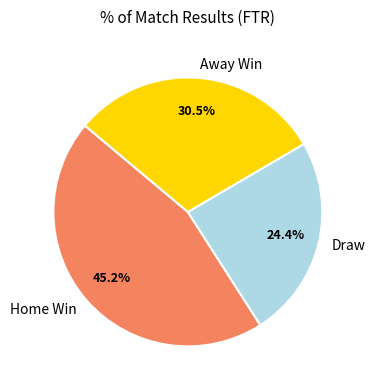

Which has a higher value, Draw or Home Win?

Home Win